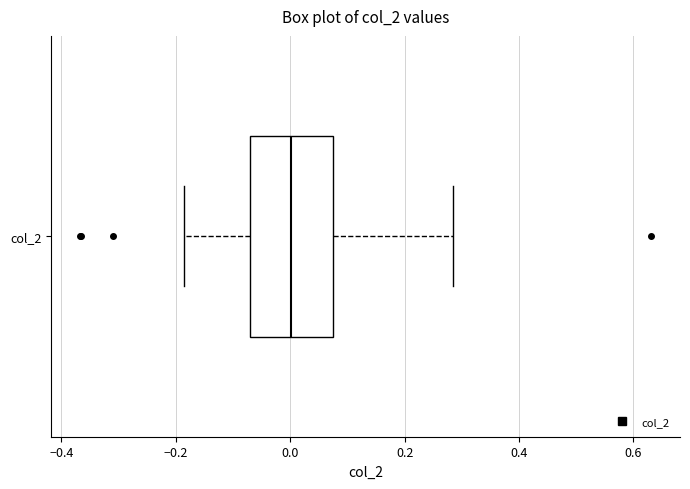

Transcribe this box plot: give where the median line is, the range the box spans, and where the two whiskers end, as read against the x-axis. The values are not printed on the chart, so give them approximately, as read against the axis.

median 0.00, box -0.08 to 0.08, whiskers -0.18 to 0.28